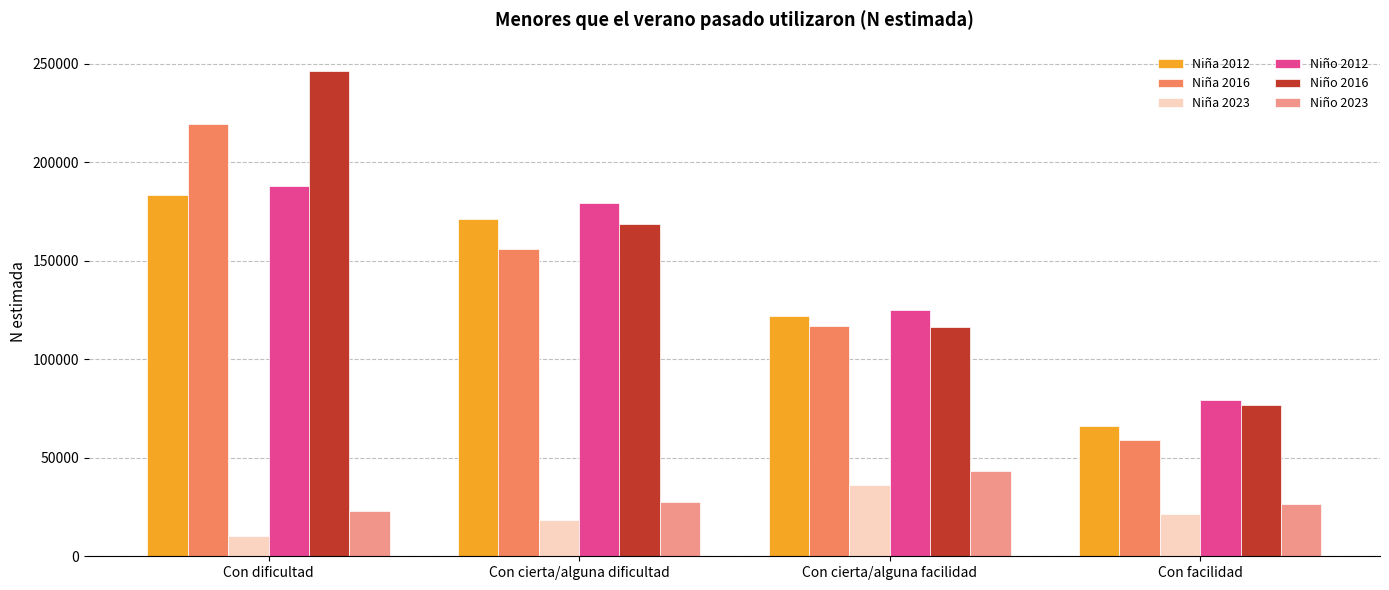

How many groups of bars are there?

4